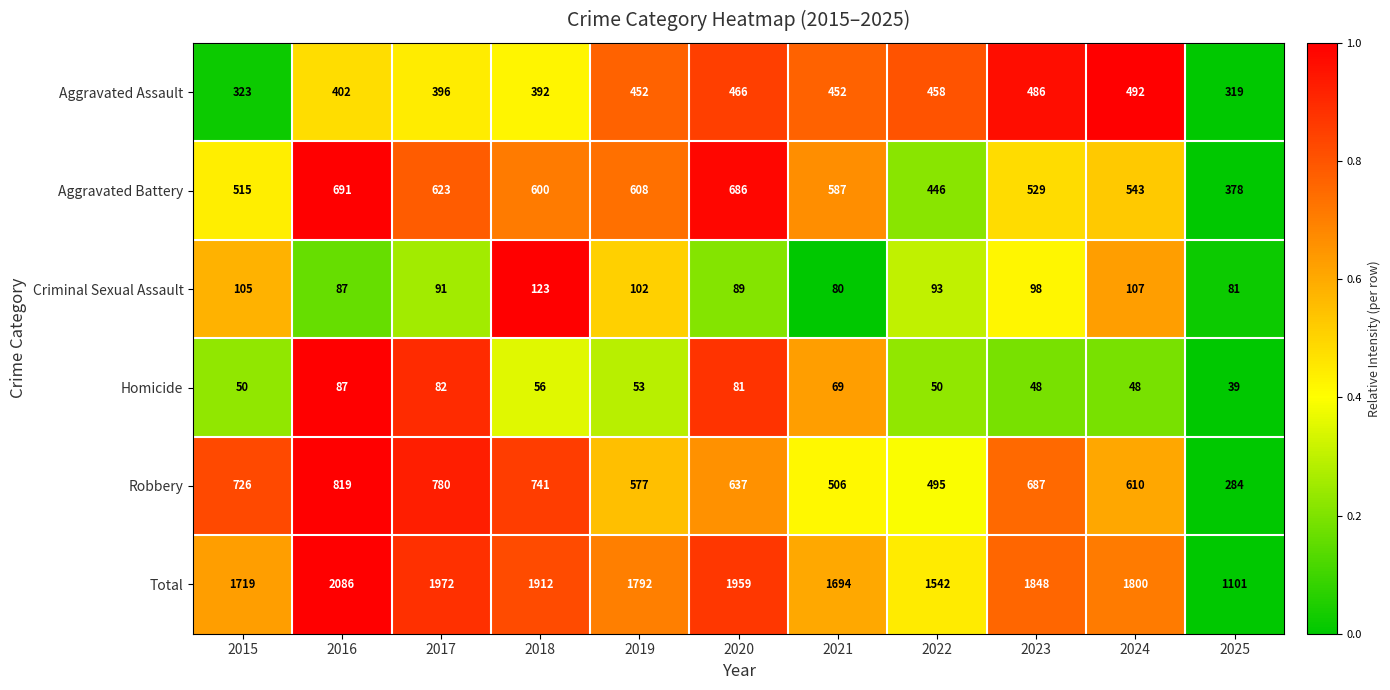

The Total series shows 1694 at 2021. True or false?

True